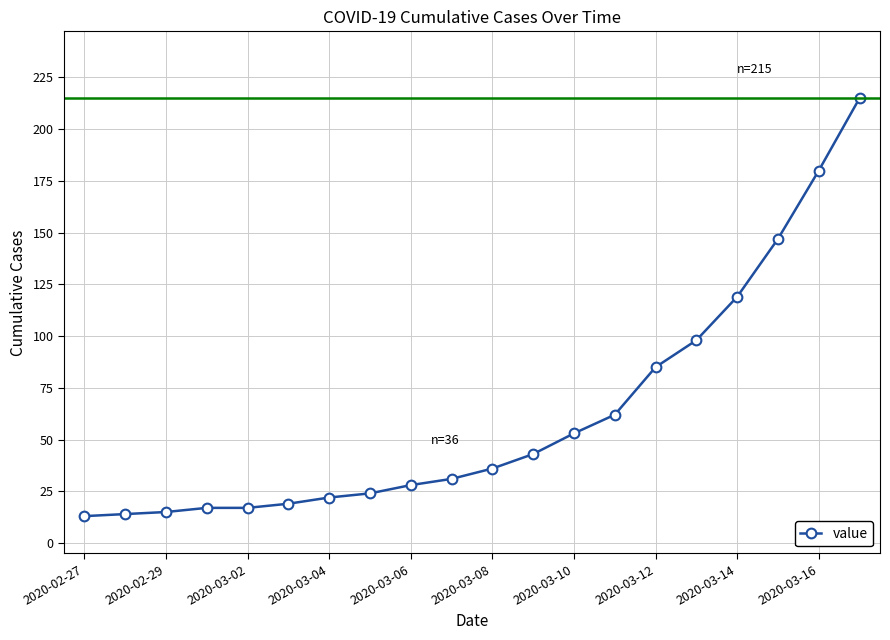

What is the average value?

62